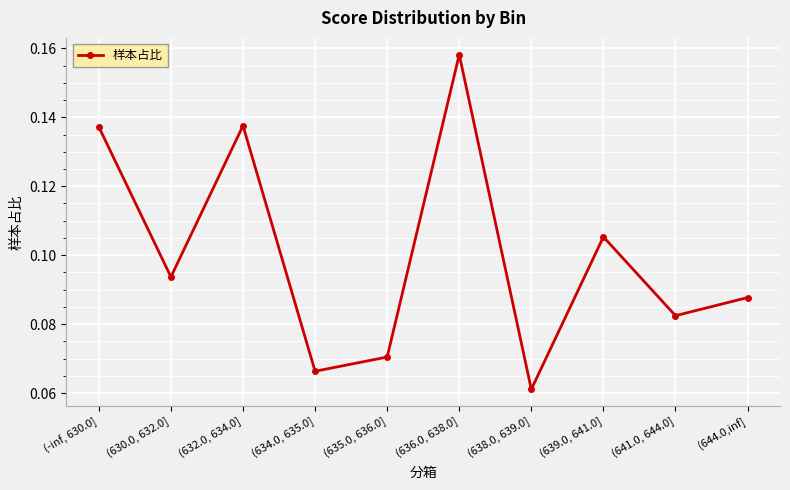

How many interior local valleys (lower than both neighbors) does the data have?

4